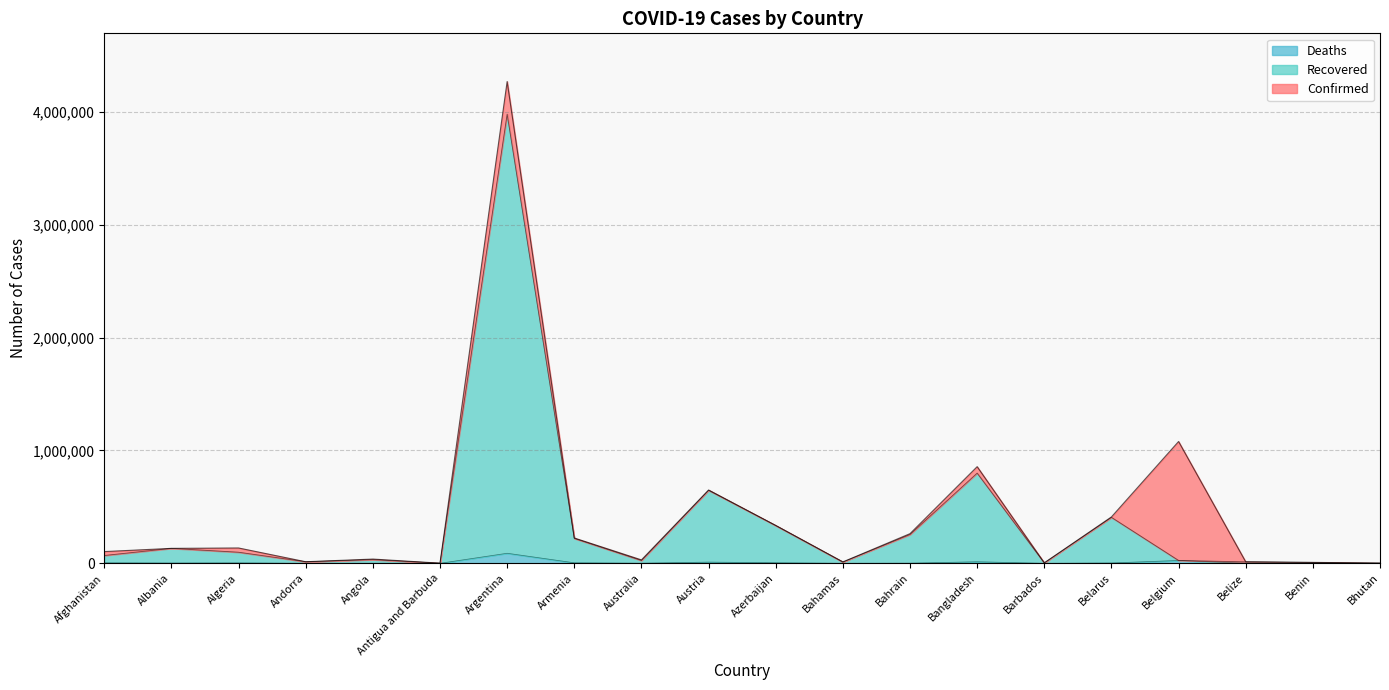

List the series in order of their overall mean, highest first.

Confirmed, Recovered, Deaths